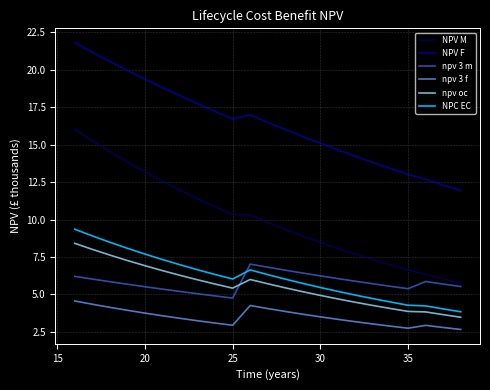

List the series in order of their peak value, highest first.

NPV F, NPV M, NPC EC, npv oc, npv 3 m, npv 3 f